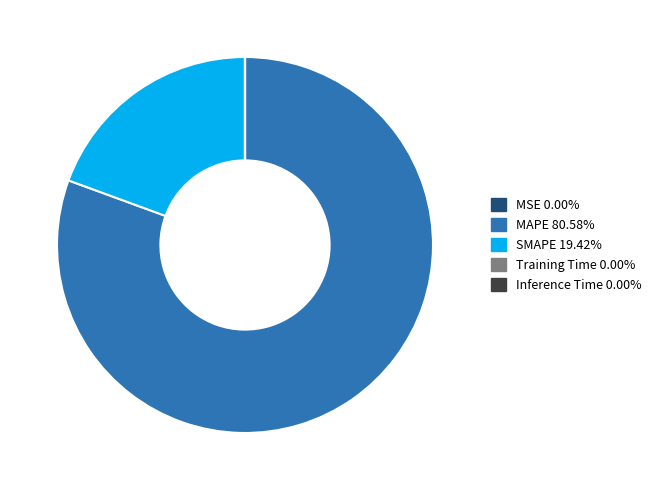

Is SMAPE the majority of the pie?

No